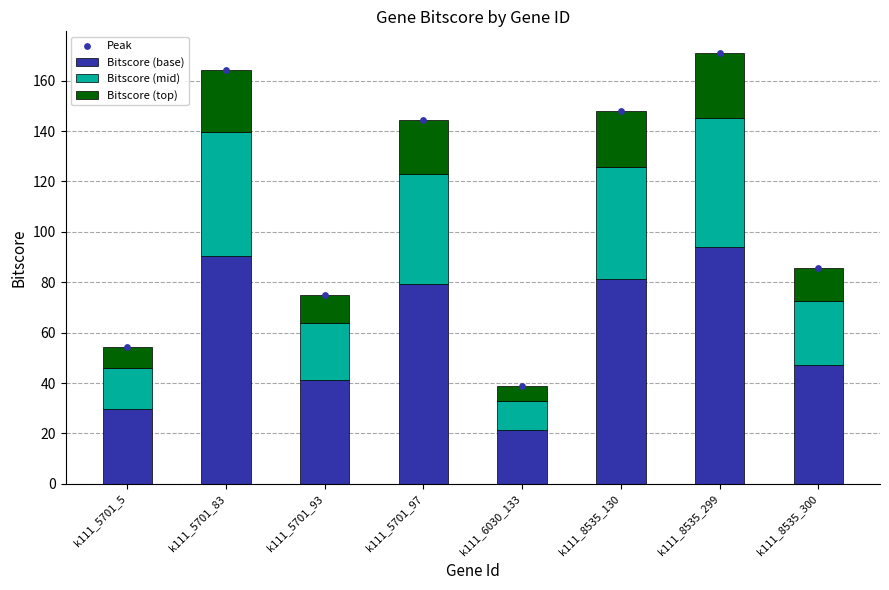

At which category is the sum across all series the highest?

k111_8535_299